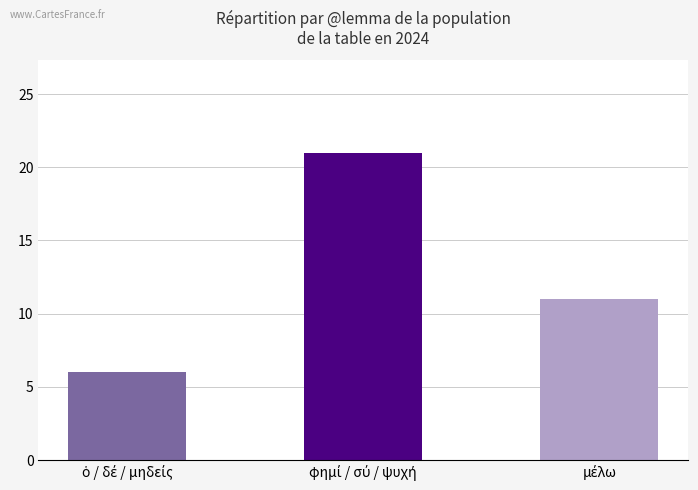

What is the value of the 2nd bar from the left?

21